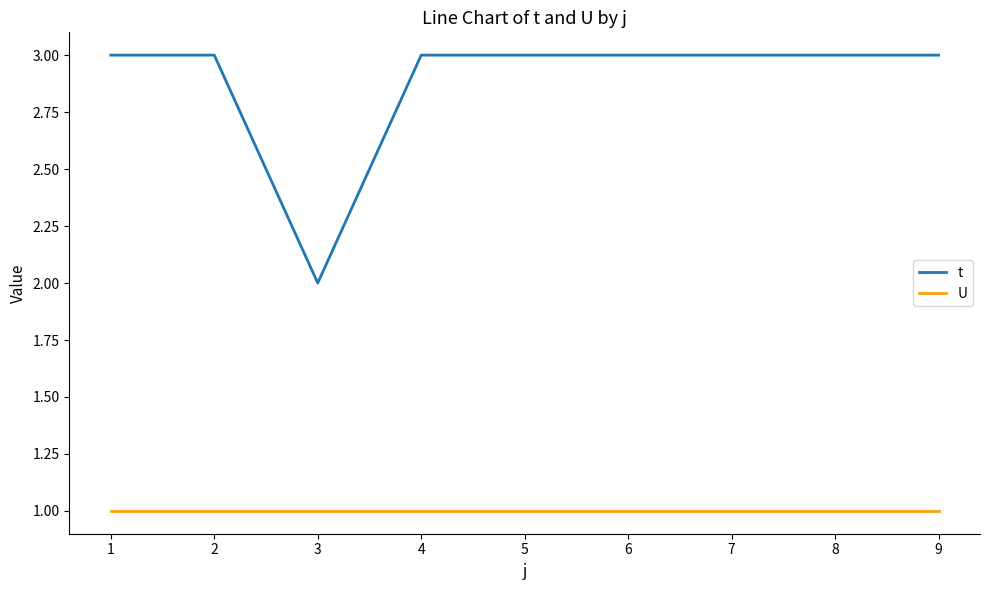

Is the value of t at 1 greater than the value of U at 8?

Yes